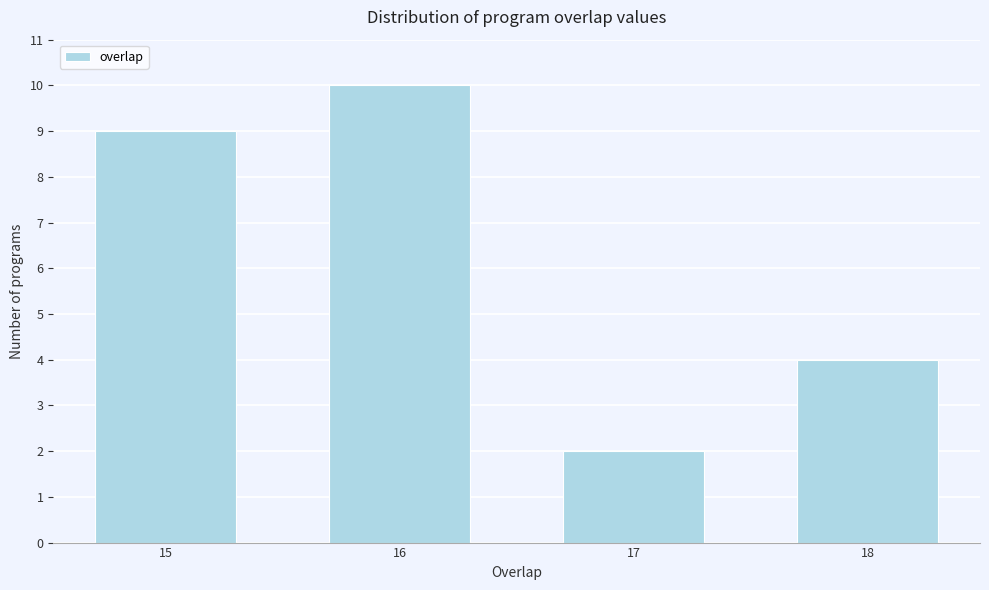

Reading left to right, what are all the values shown in this chart?

9	10	2	4